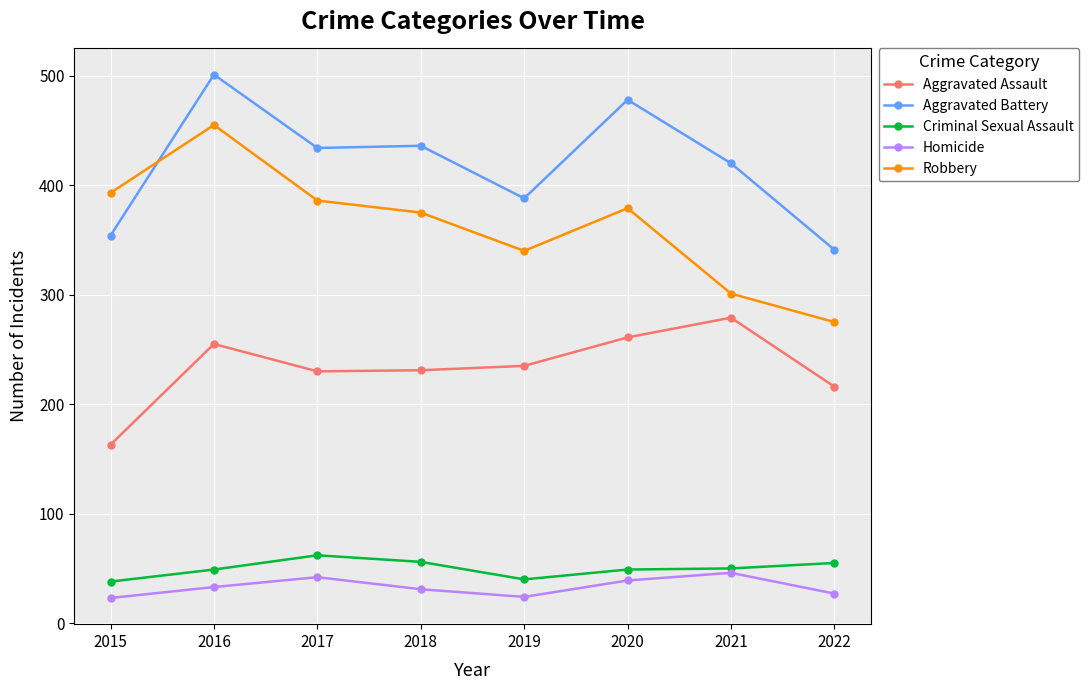

What value does the Aggravated Assault series have at 2021, to the nearest 5?

280